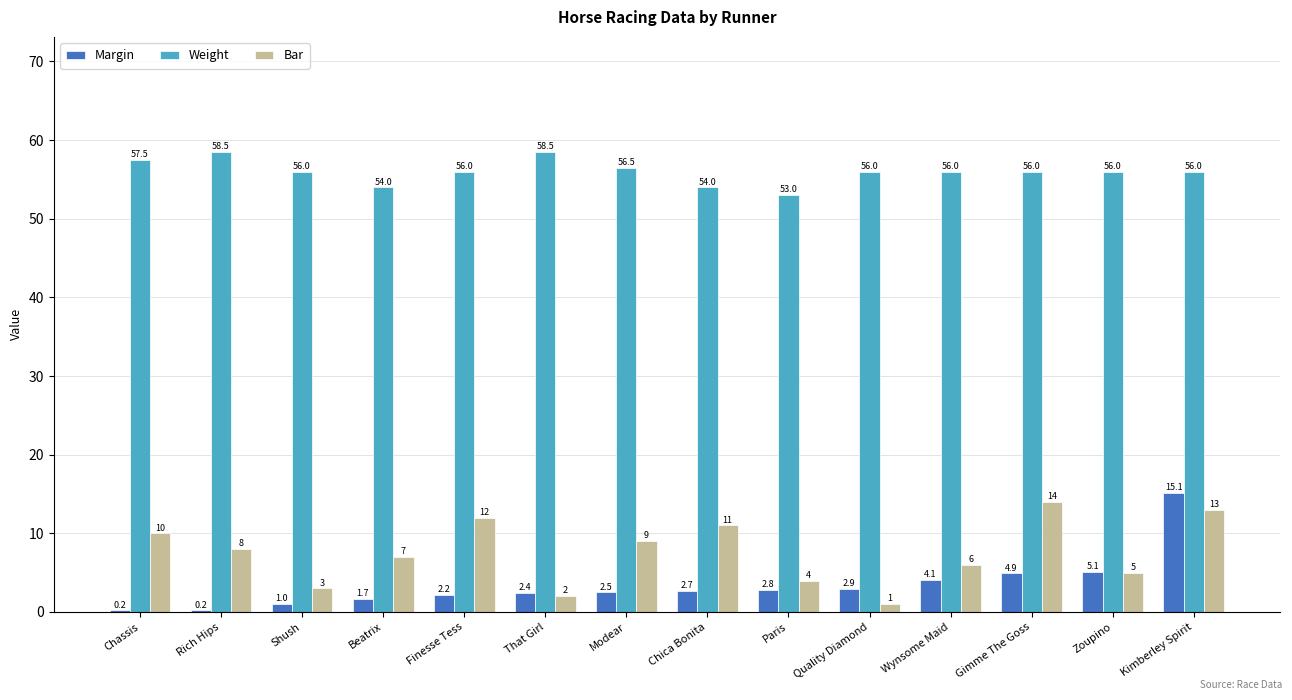

Between Paris and Kimberley Spirit, which series saw the biggest shift?

Margin